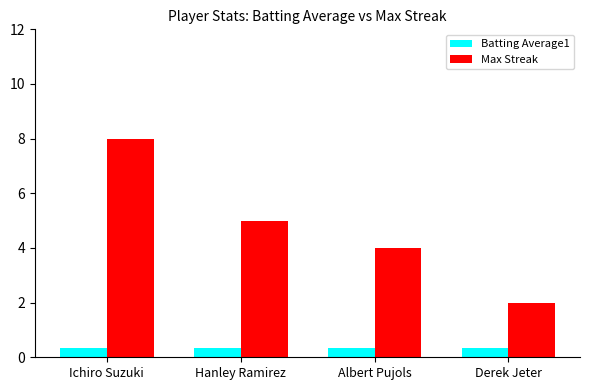

The Max Streak series shows 4.0 at Albert Pujols. True or false?

True